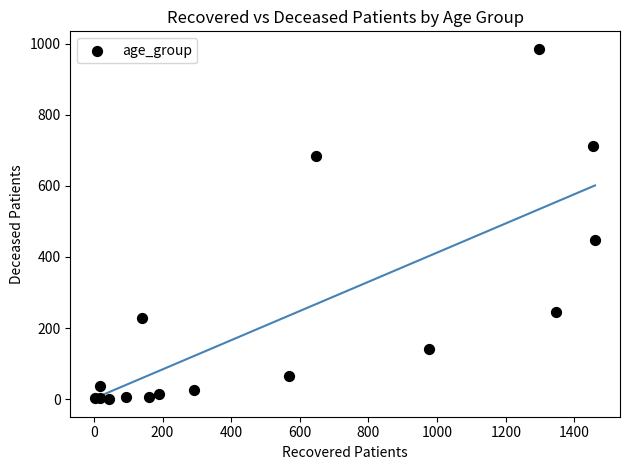

What Y value in the scatter plot is closest to 492?

449